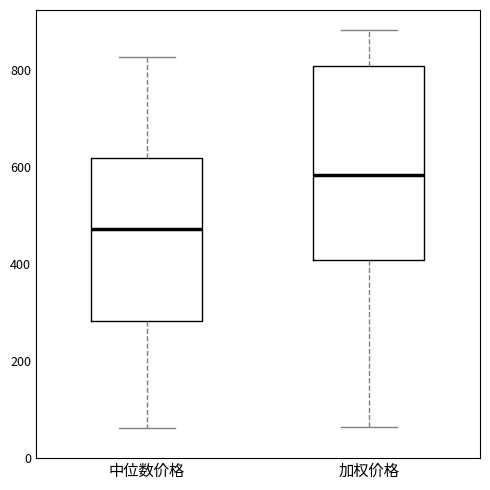

Which box has the highest median line?

加权价格